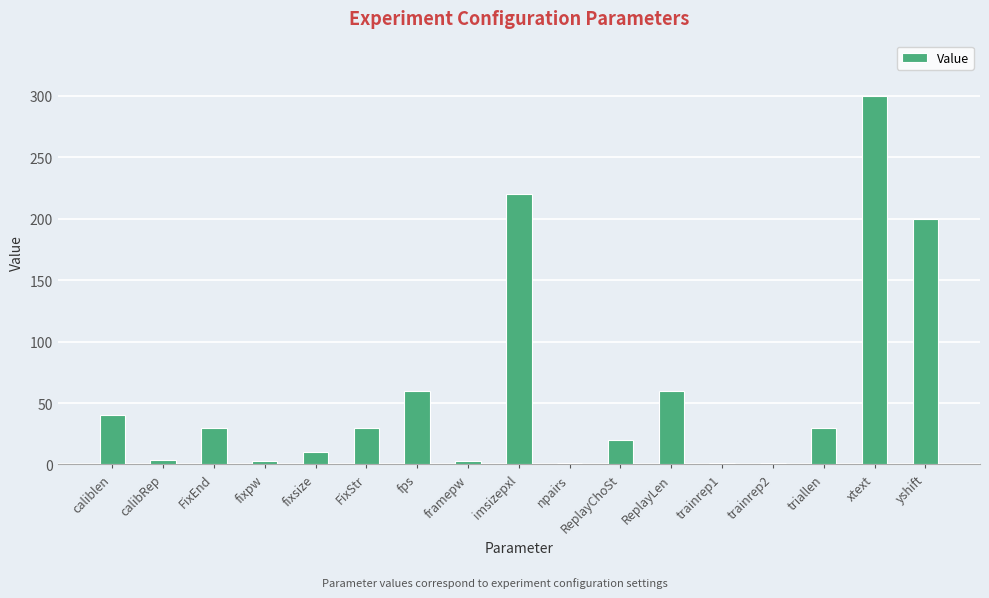

Which label corresponds to the largest value in the chart?

xtext